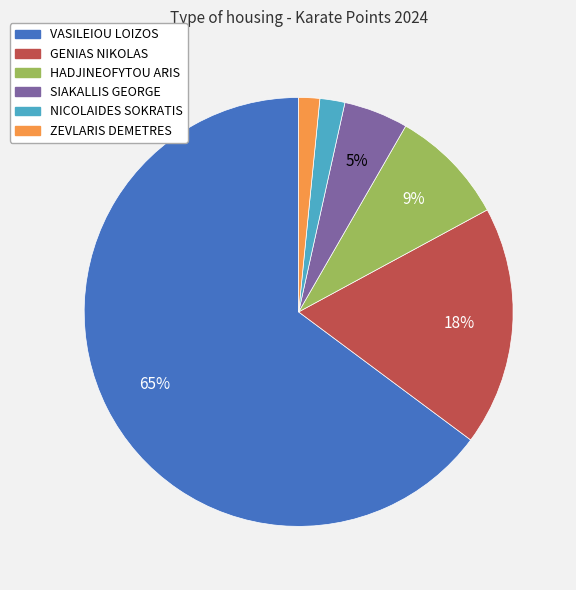

How many slices are in this pie chart?

6